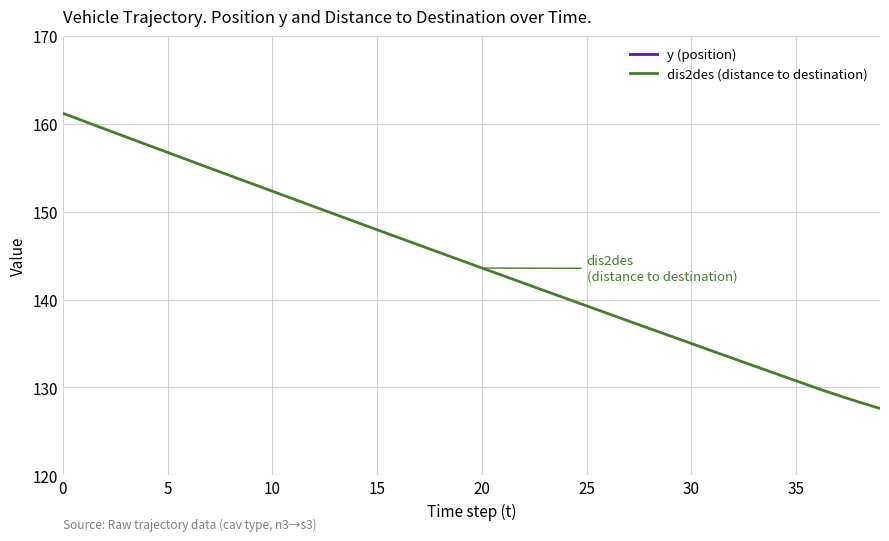

True or false: dis2des (distance to destination) and y (position) intersect in this chart.

False